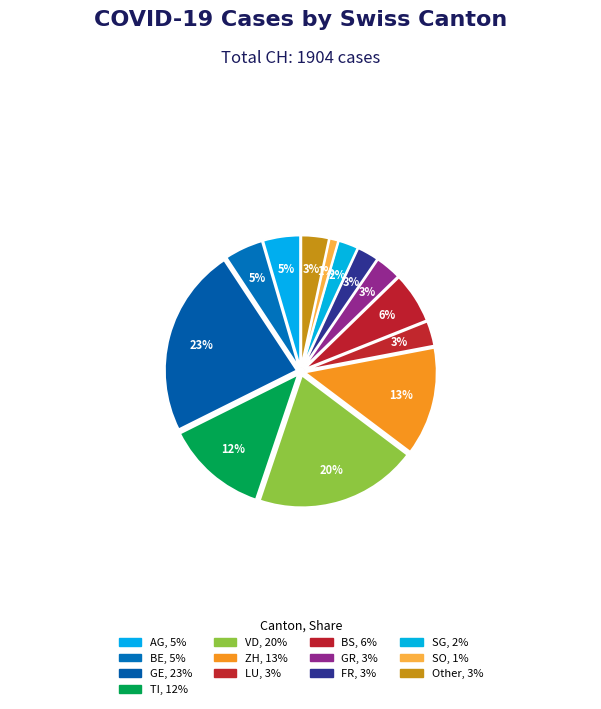

What percentage is the BE slice, to the nearest percent?

5%